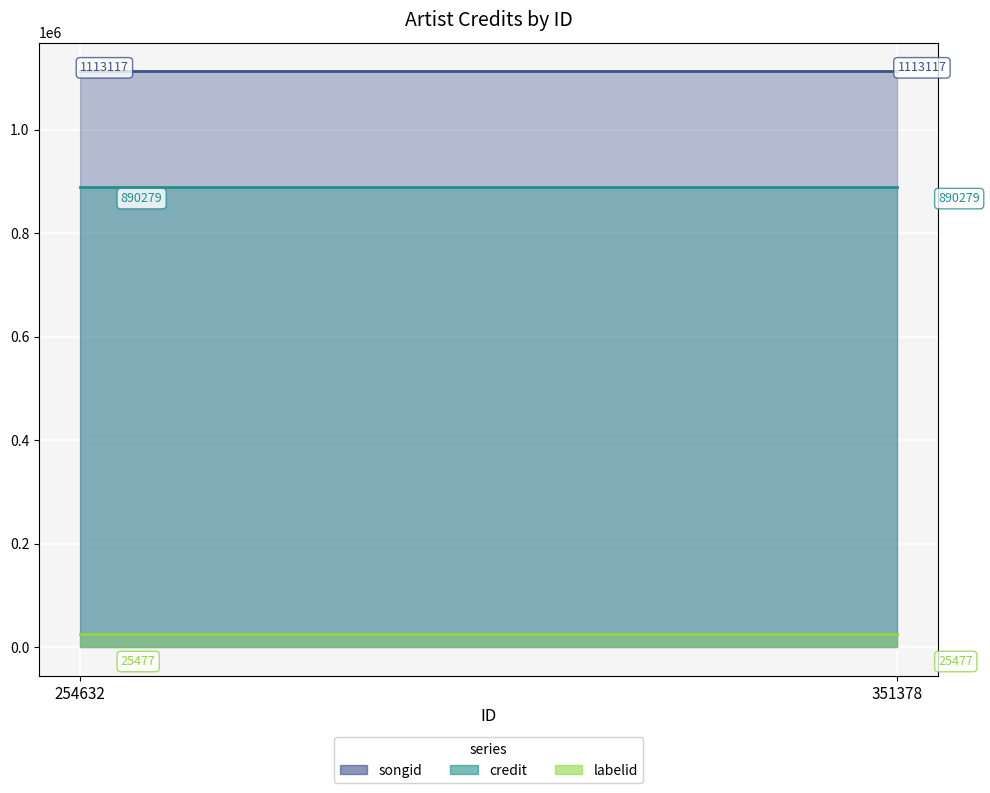

Is the value of songid at 254632 greater than the value of labelid at 254632?

Yes